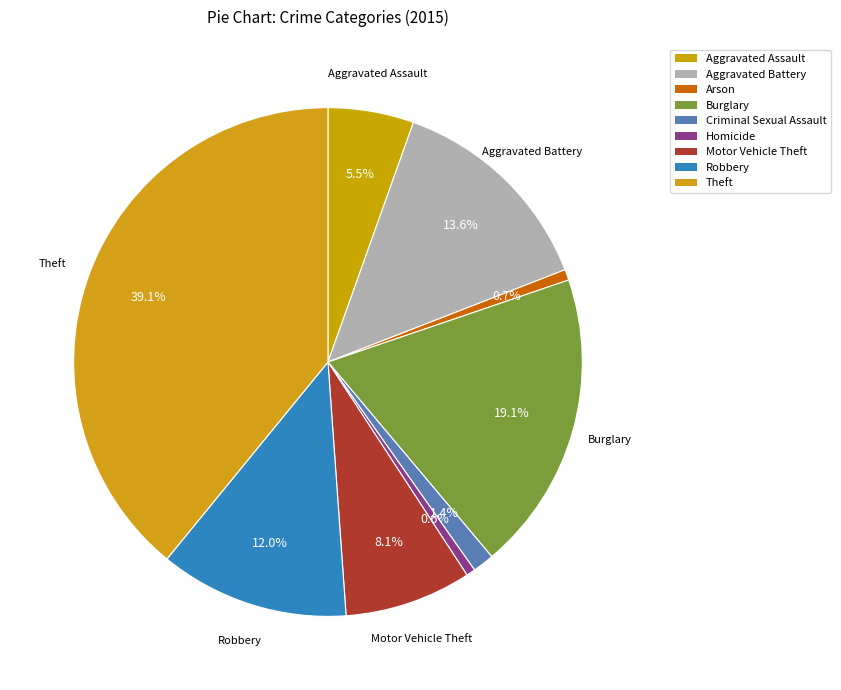

To the nearest percent, what is the combined percentage of Burglary and Motor Vehicle Theft?

27%